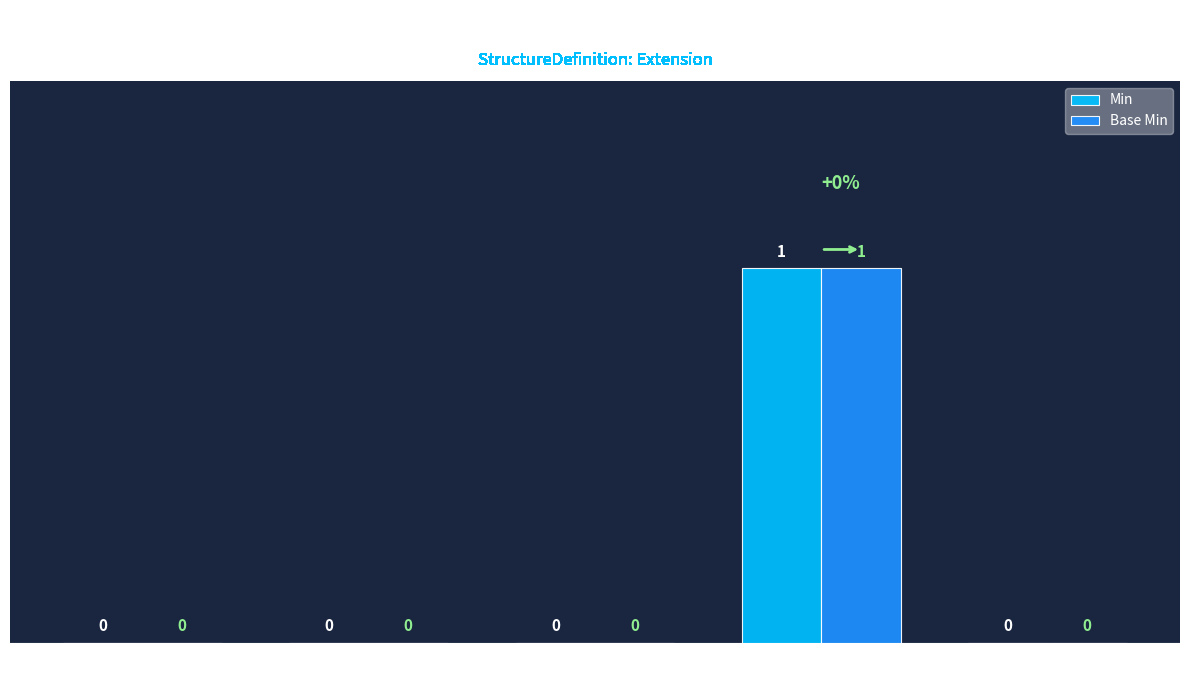

The Min series shows -1 at Extension. True or false?

False